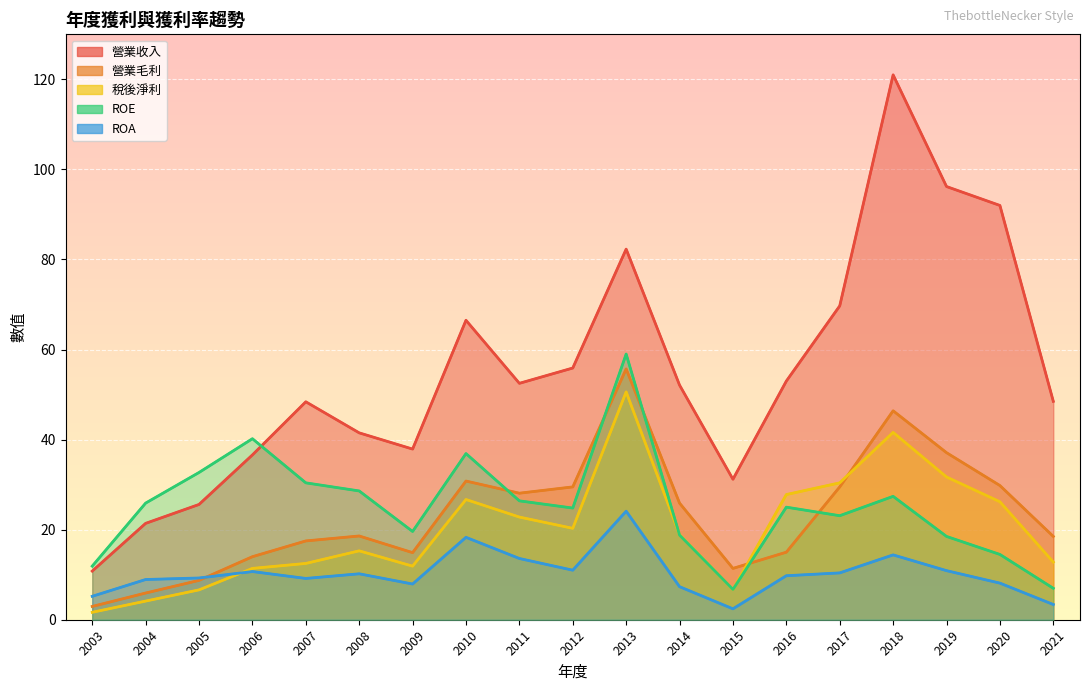

Where does the 營業收入 series first go above 52?

2010